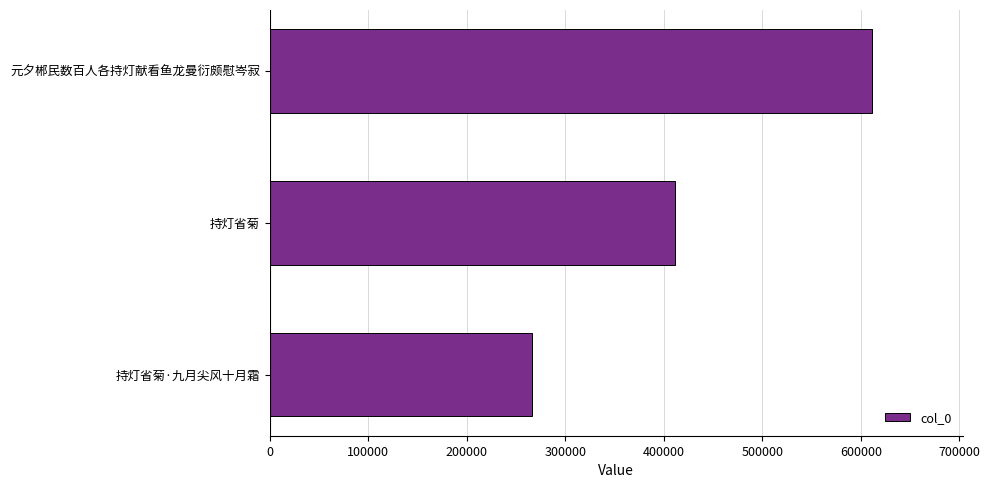

At which label is the value closest to 438709?

持灯省菊